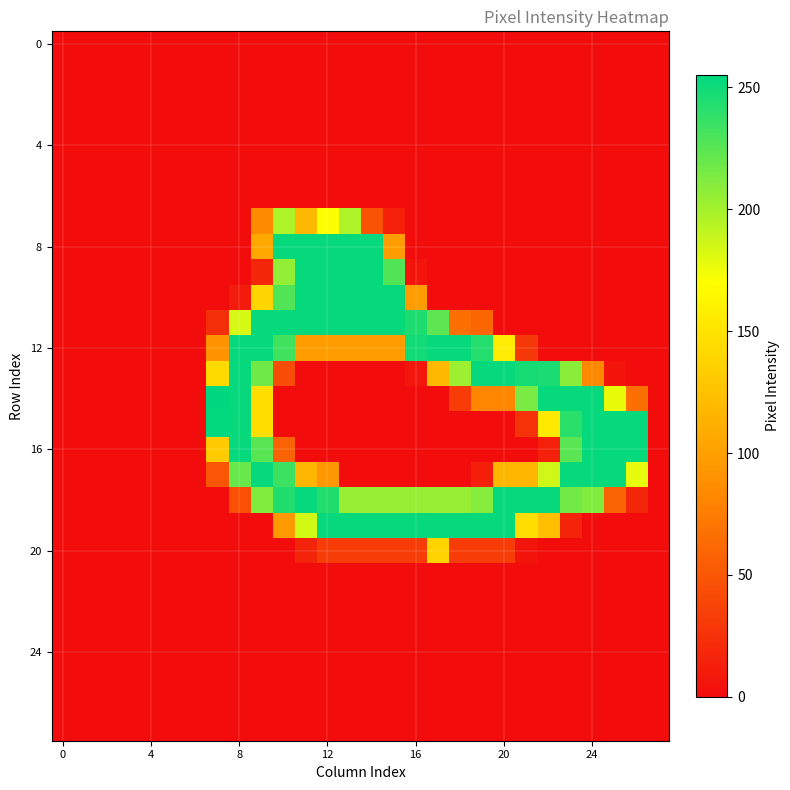

At how many categories does at least one series exceed 97?

20